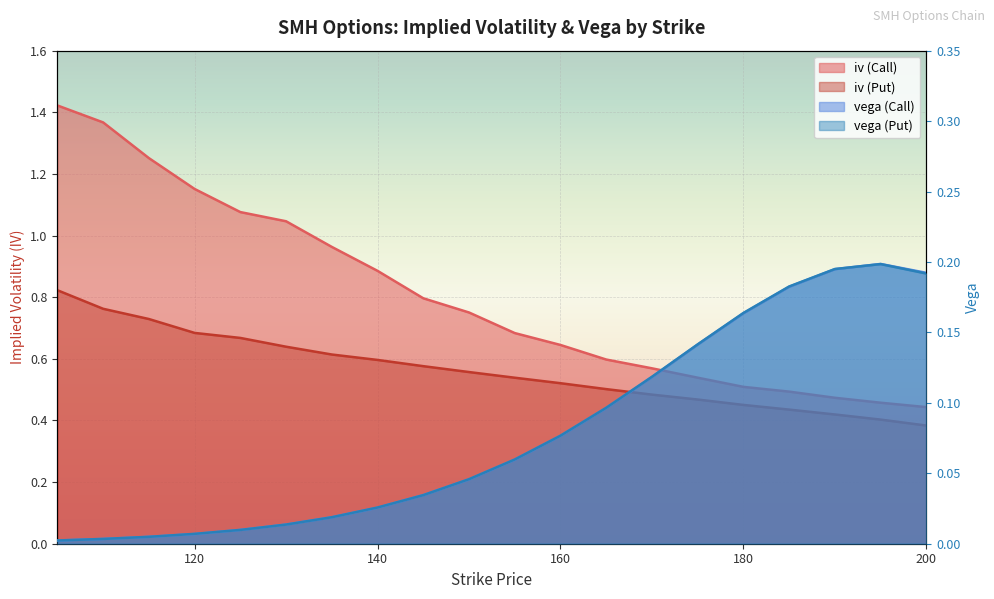

True or false: iv (Put) and vega (Put) cross at least once.

False